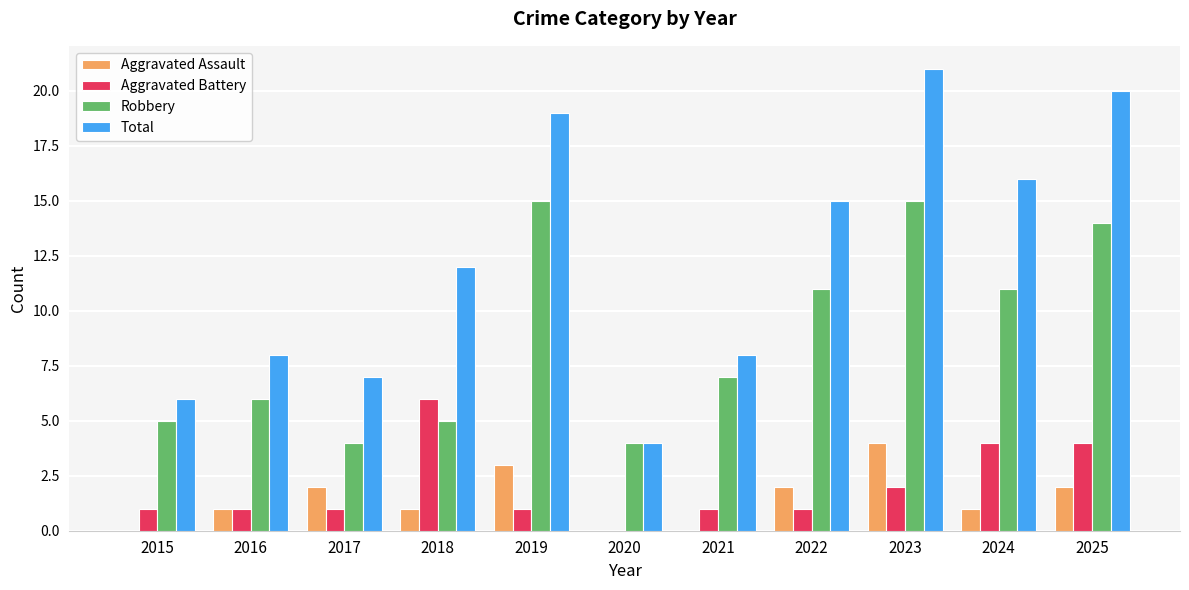

True or false: Aggravated Battery has a value of 1 at 2023.

False